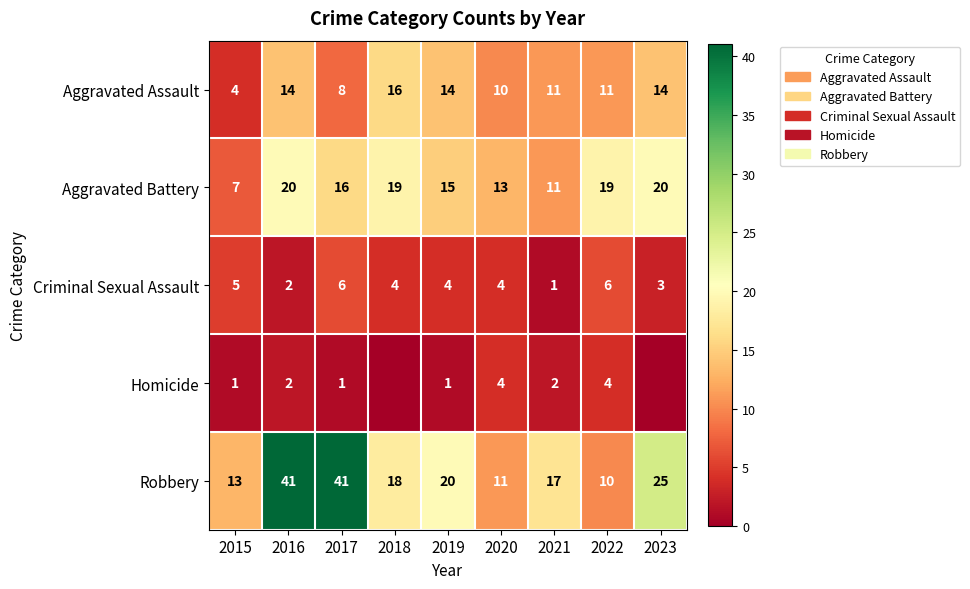

What is the total value across all series at 2017?

72